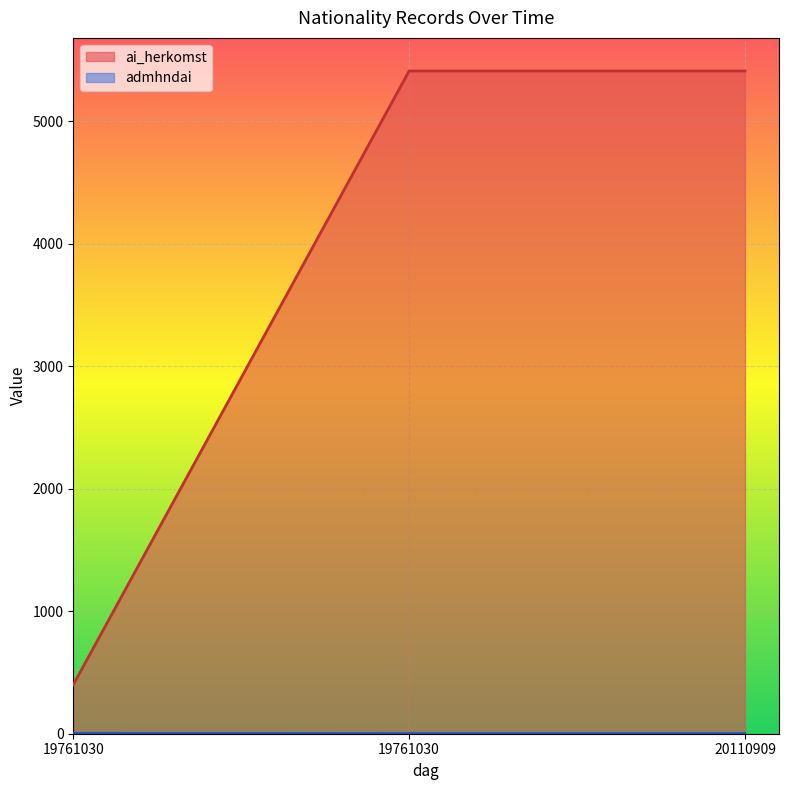

Between 19761030 and 20110909, which series saw the biggest shift?

ai_herkomst